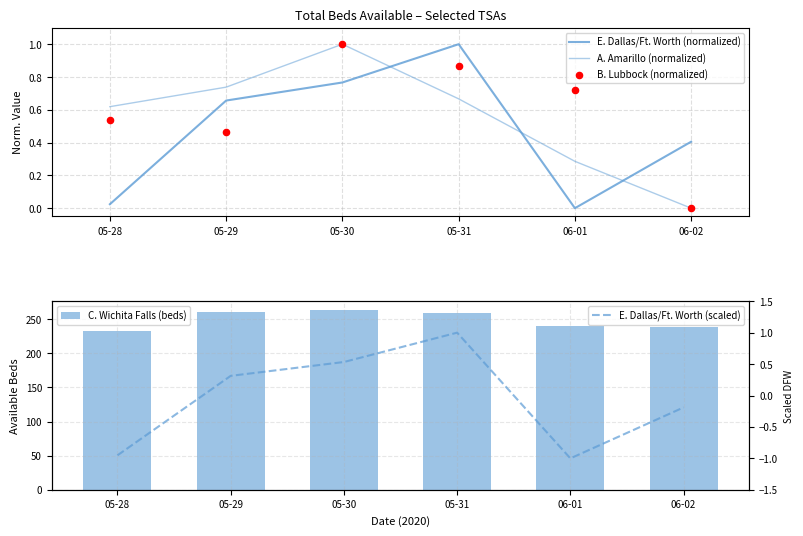

What is the total value across all series at 05-31?

262.5